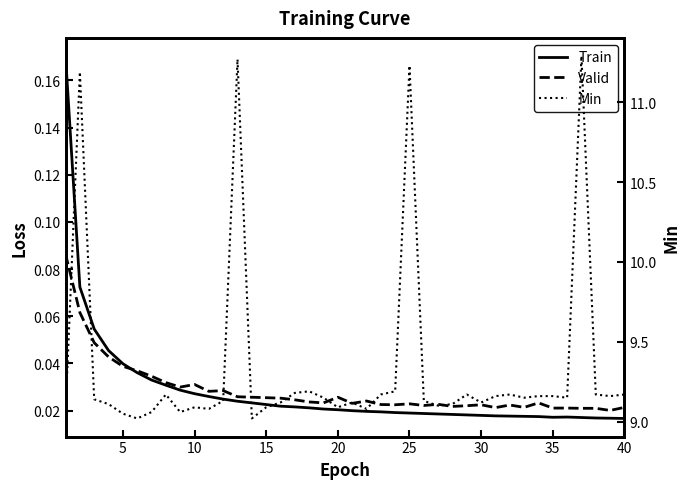

True or false: Min and Train cross at least once.

False